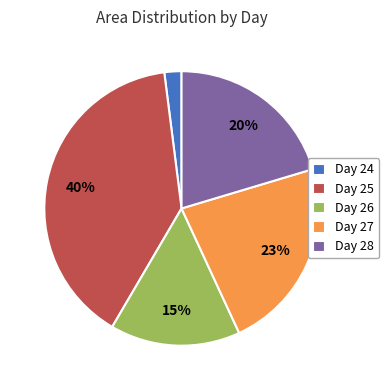

Is there any slice that represents more than half of the pie?

No